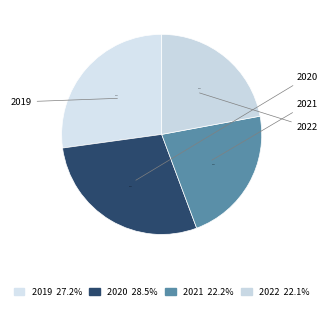

Count the number of slices in the pie.

4